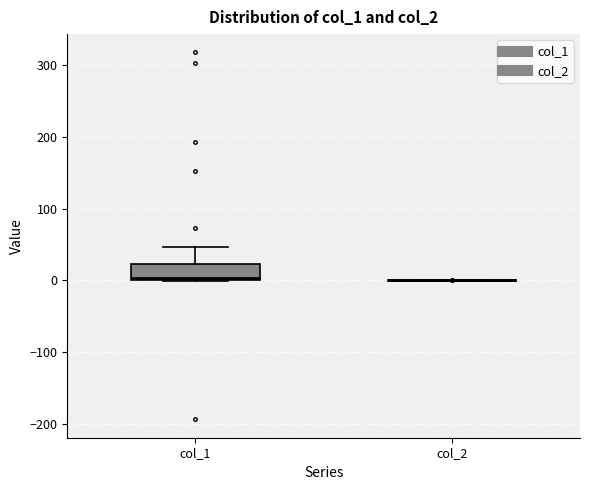

Comparing the boxes themselves (not the whiskers), which one is the tallest?

col_1